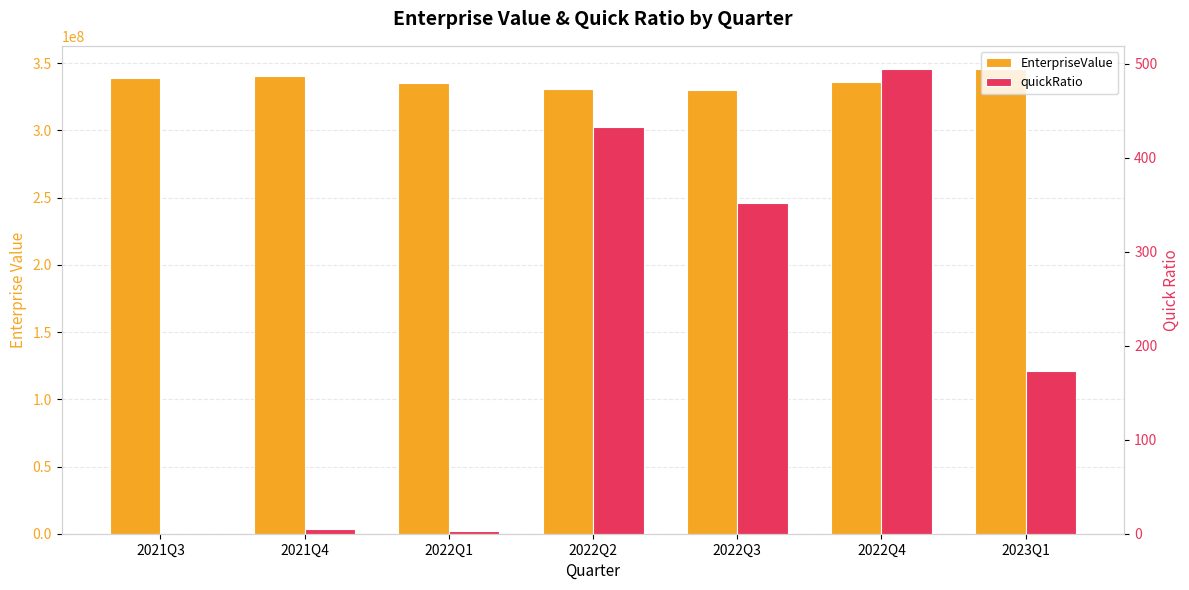

Which label corresponds to the smallest value in the chart?

2021Q3